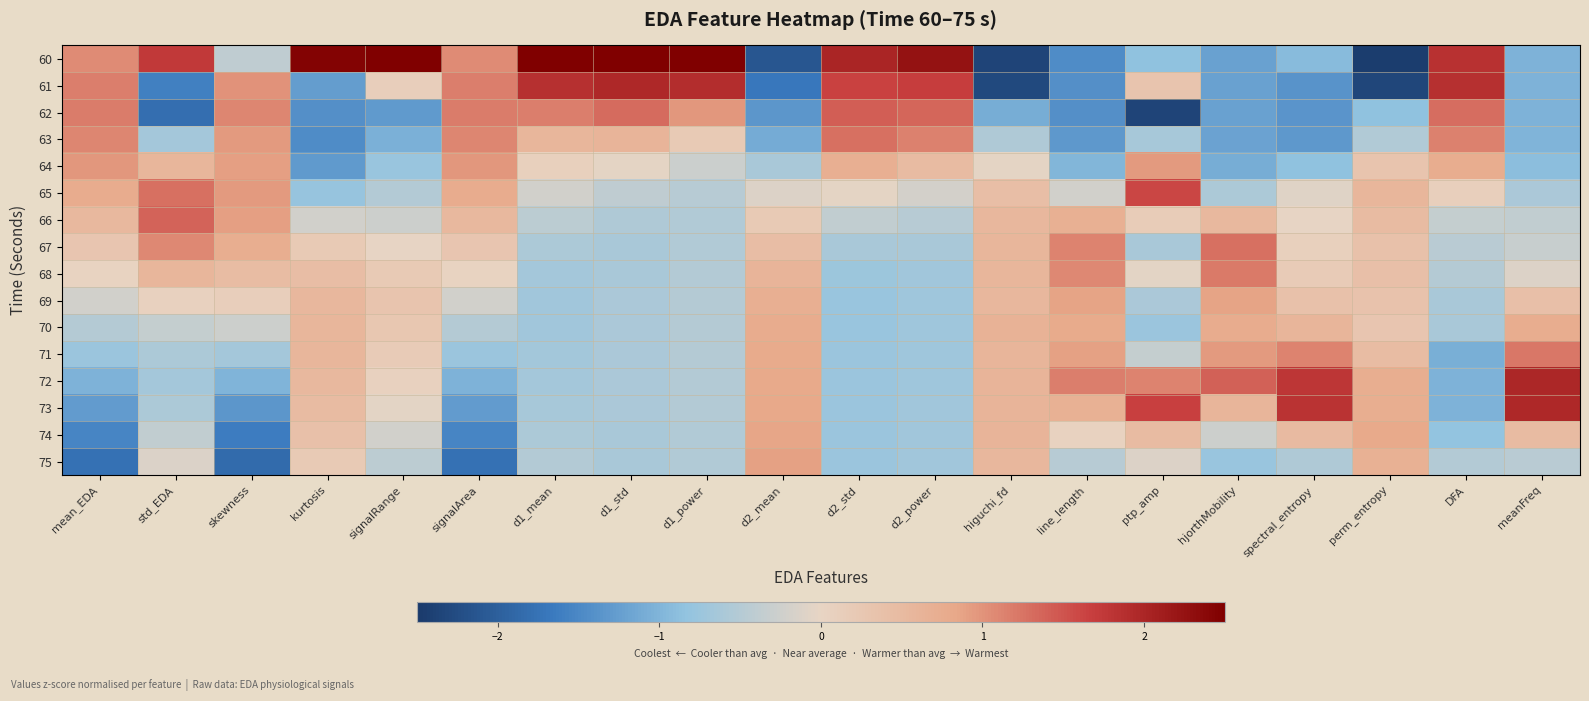

Which has a higher value, signalRange or mean_EDA?

signalRange